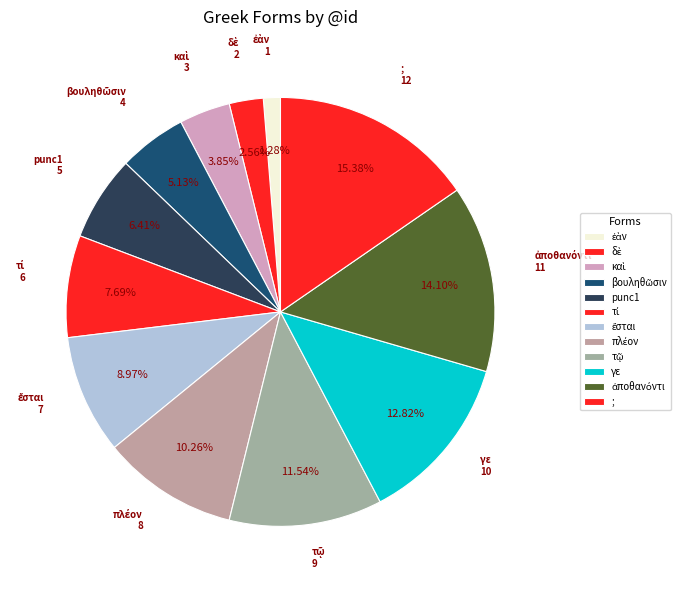

What is the change in value from βουληθῶσιν to punc1?

+1